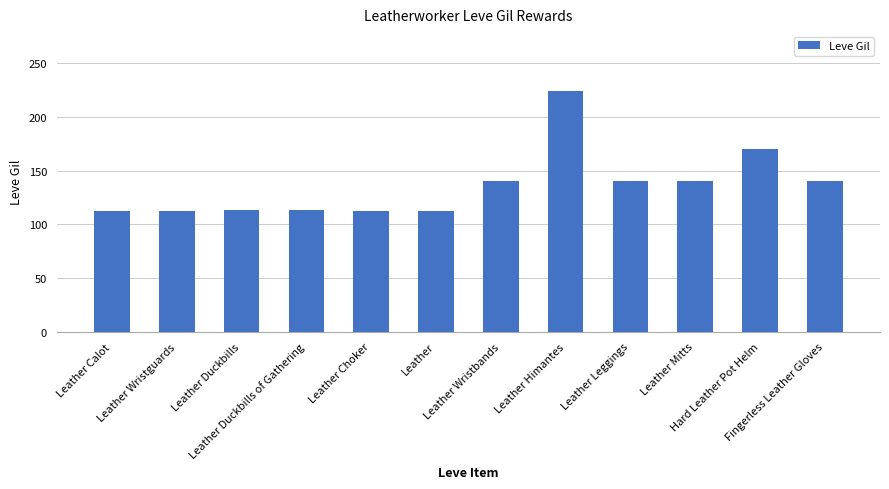

What is the sum of all values?

1628